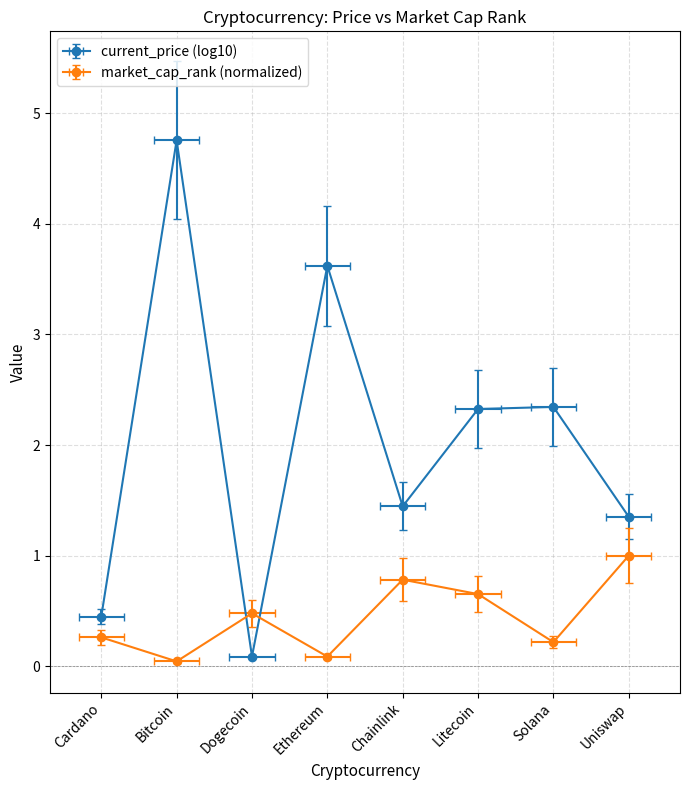

How many points are higher than both their immediate neighbors (excluding endpoints)?

2